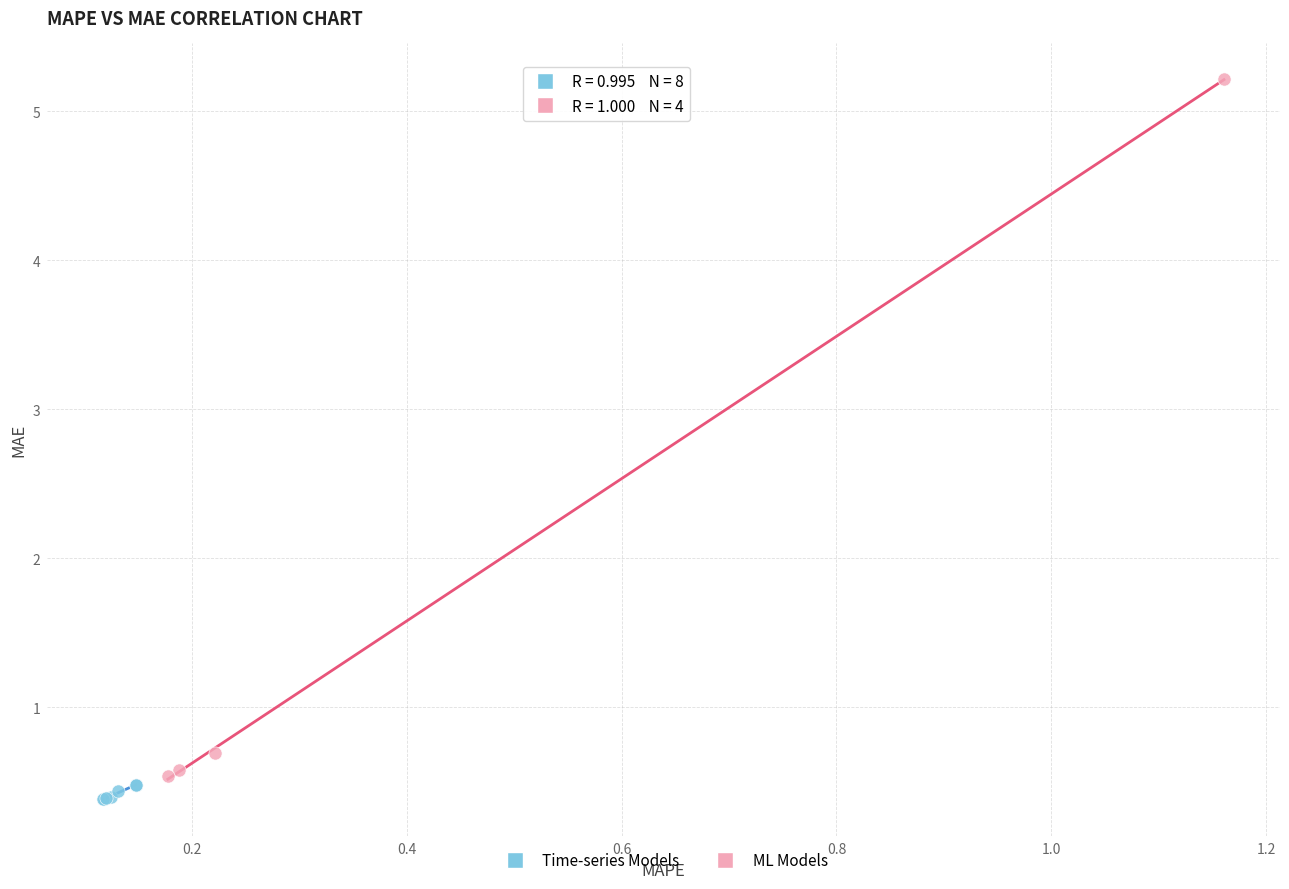

Which series reaches the maximum Y coordinate?

ML Models